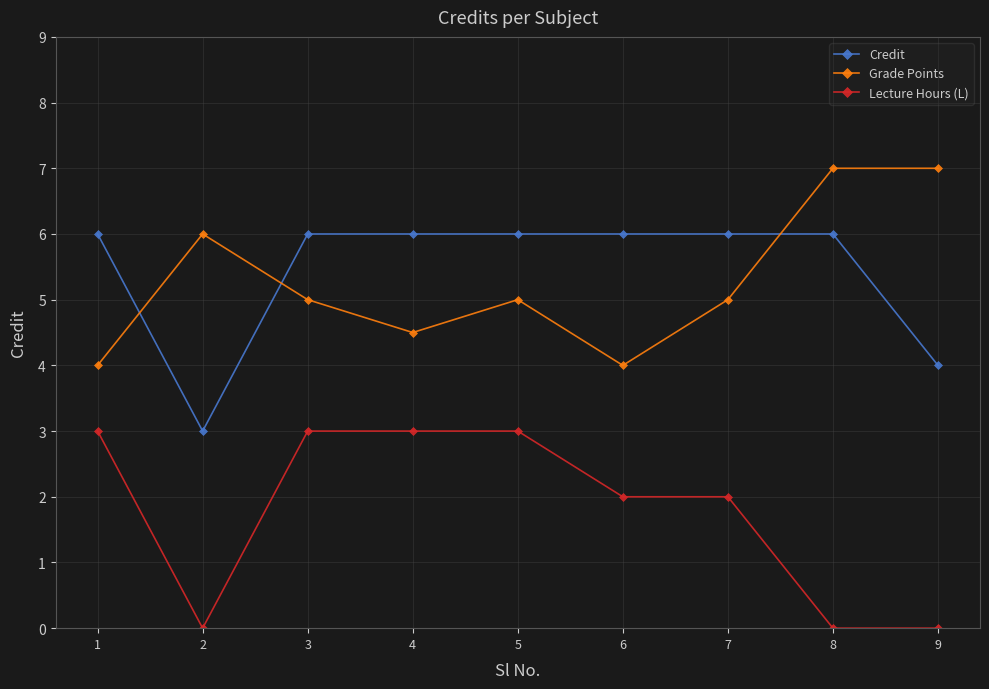

True or false: Lecture Hours (L) and Grade Points cross at least once.

False